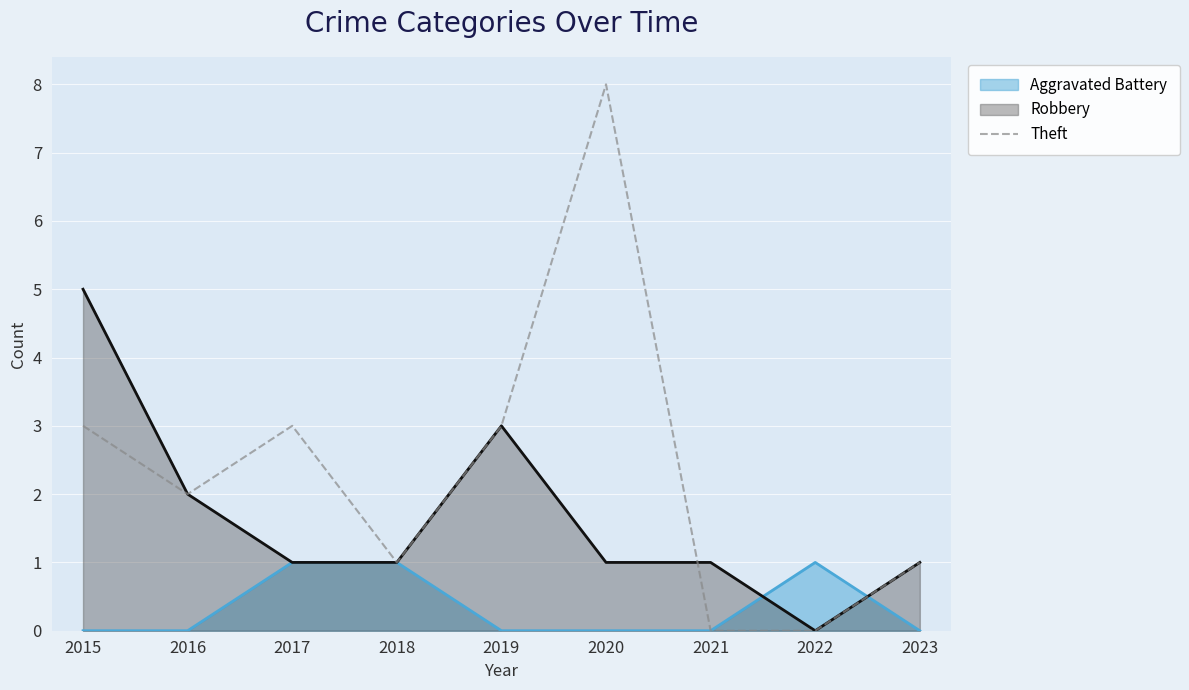

At which category does the chart reach its minimum across all series?

2021